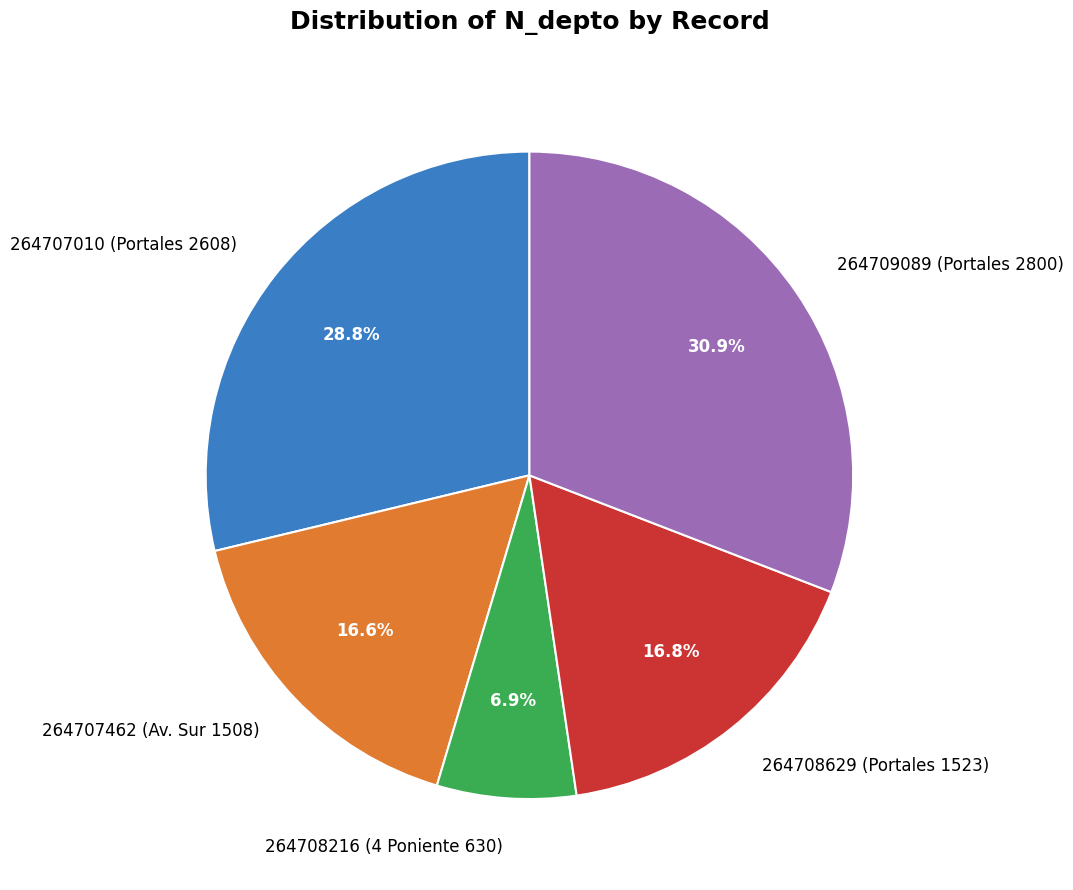

How many segments does this pie chart have?

5